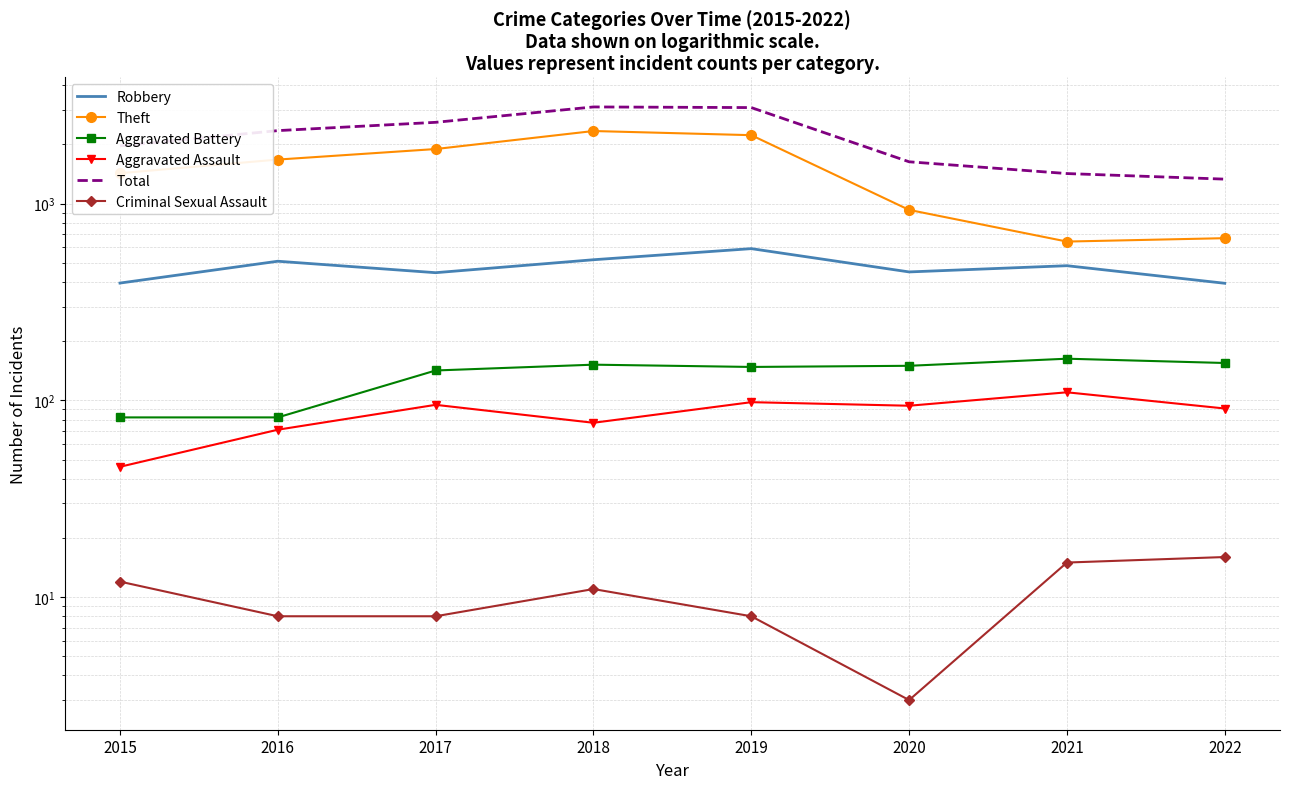

At which label is Robbery closest to 492?

2021